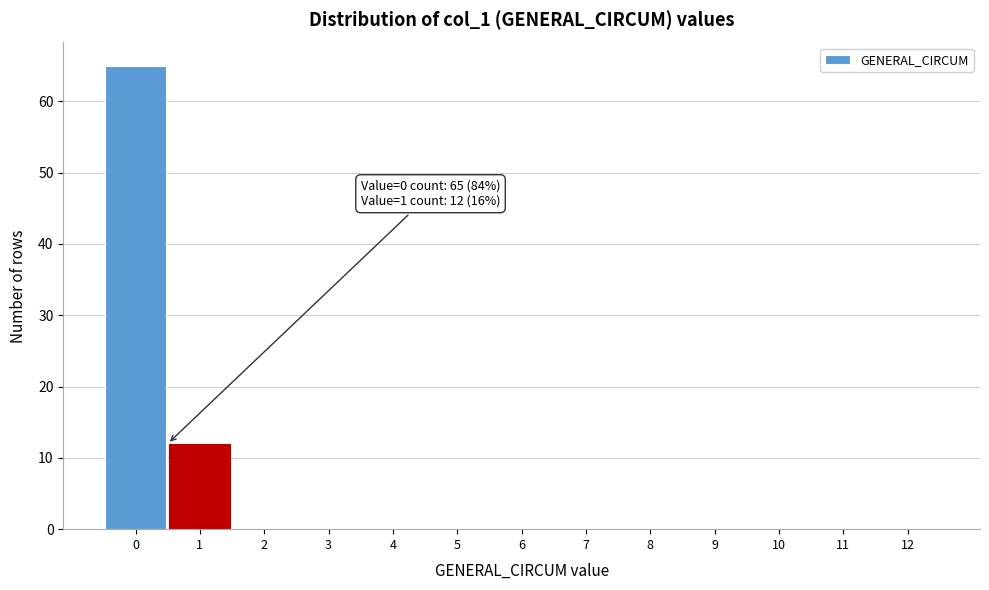

Reading left to right, list all the values displayed in this chart.

0=65	1=12	2=0	3=0	4=0	5=0	6=0	7=0	8=0	9=0	10=0	11=0	12=0